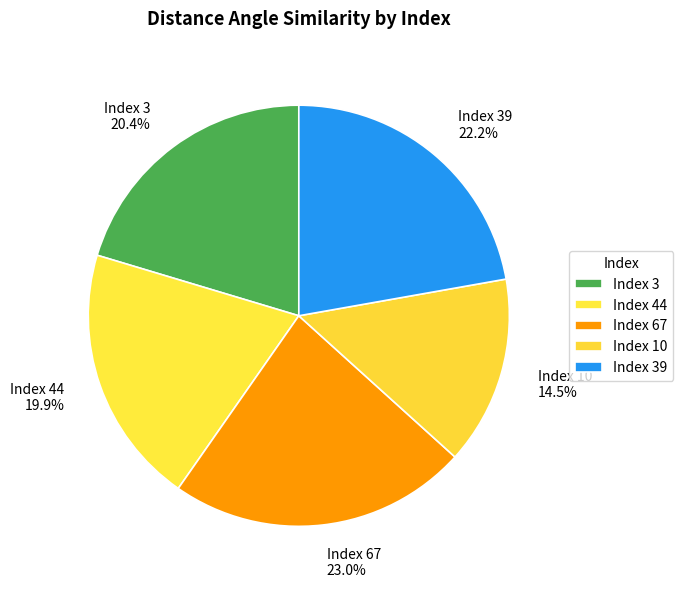

Which has a higher value, Index 10 or Index 67?

Index 67